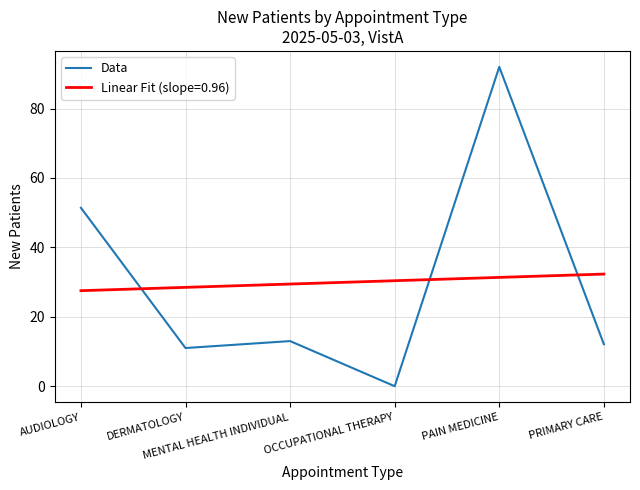

What is the maximum value shown in the chart?

92.0